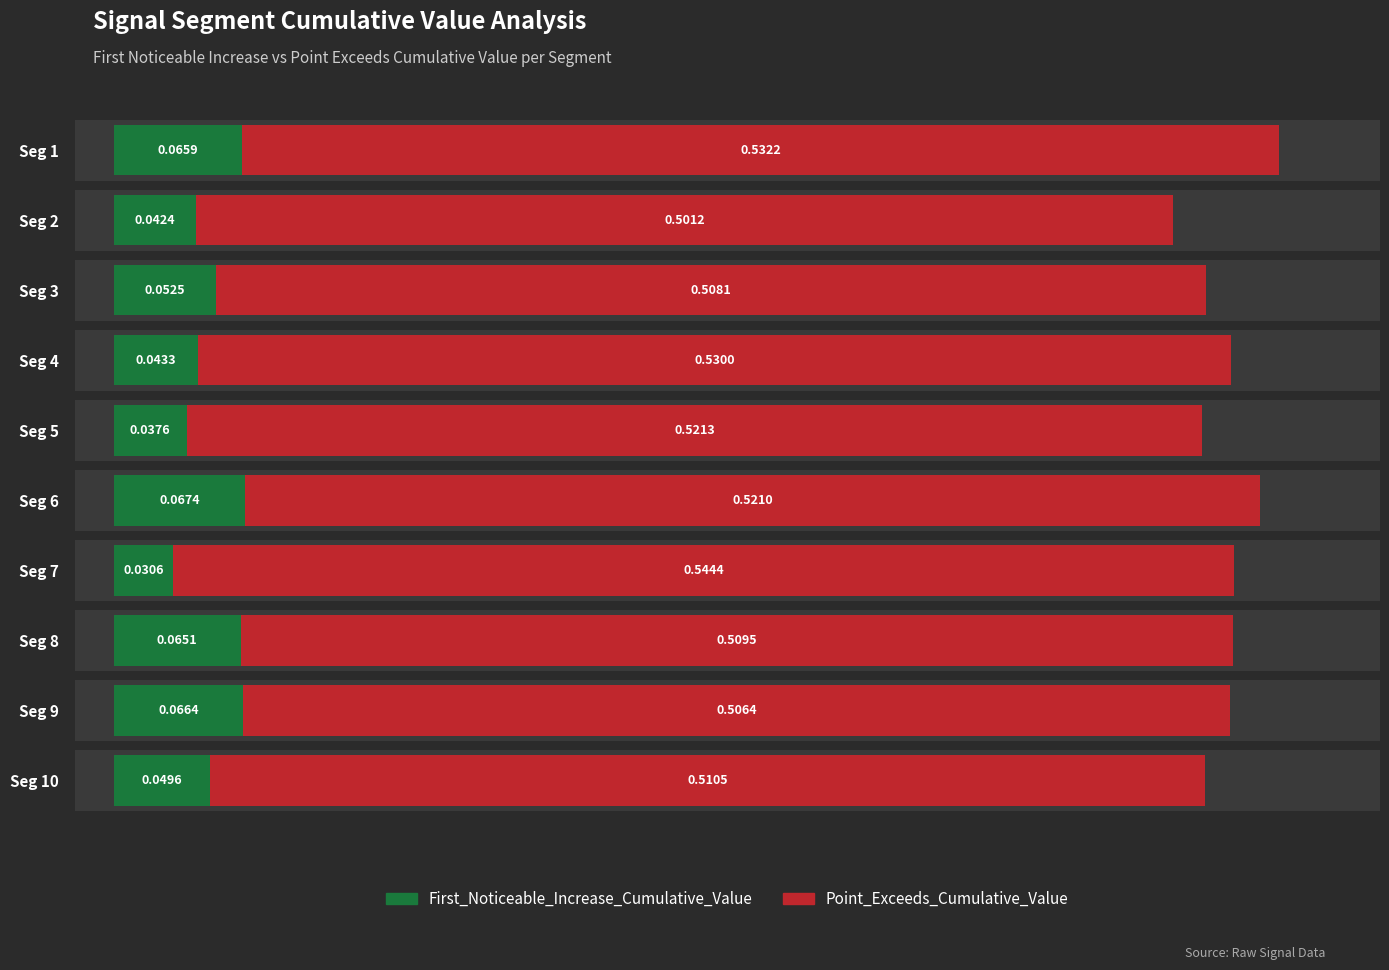

What is the total value across all series at Seg 6?

0.6